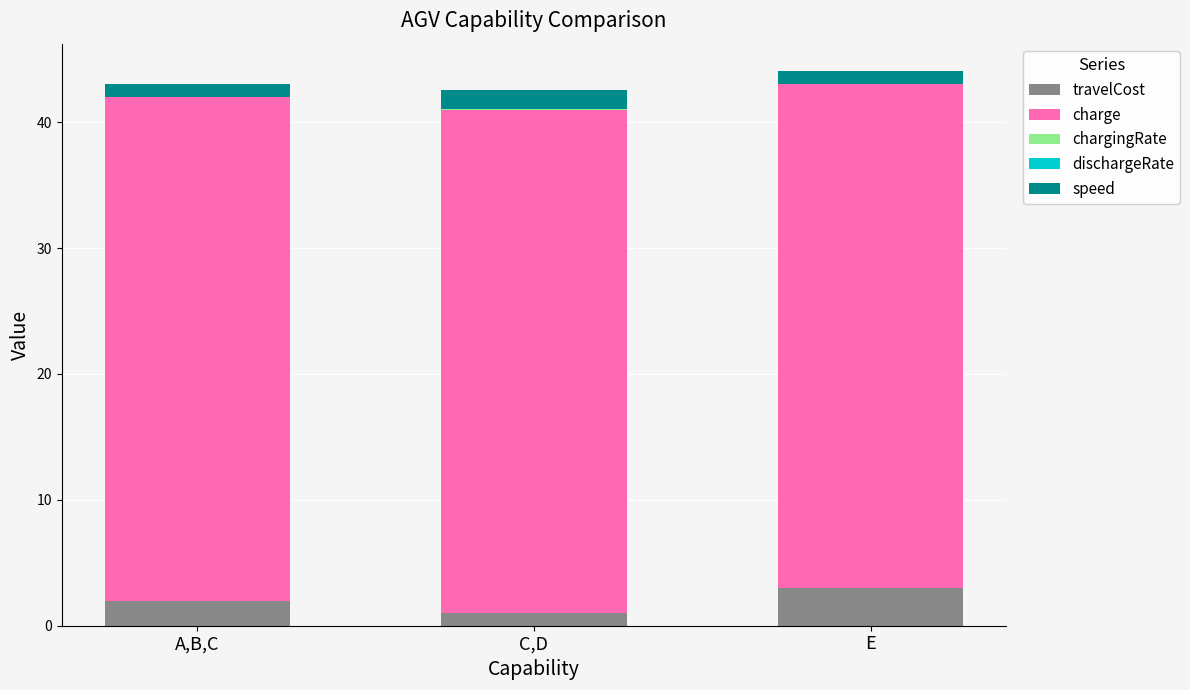

How many categories are shown in the chart?

3